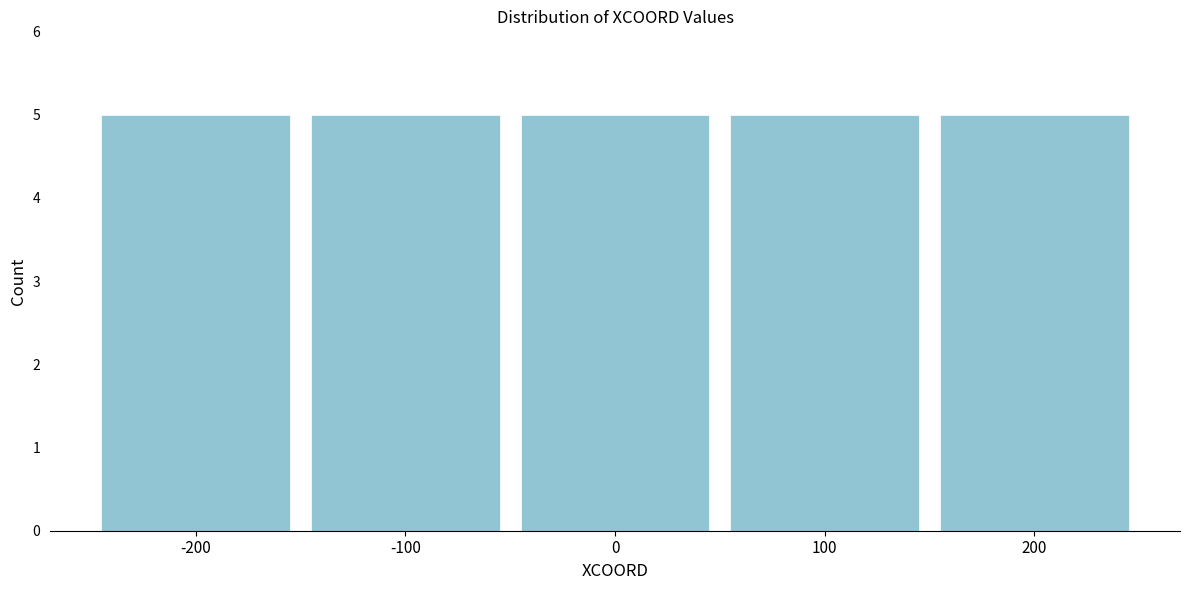

Reading left to right, list every bar in this chart as the range it spans on the x-axis followed by its height. The values are not printed on the chart, so give them approximately, as read against the axis.

-250 to -150: 5
-150 to -50: 5
-50 to 50: 5
50 to 150: 5
150 to 250: 5